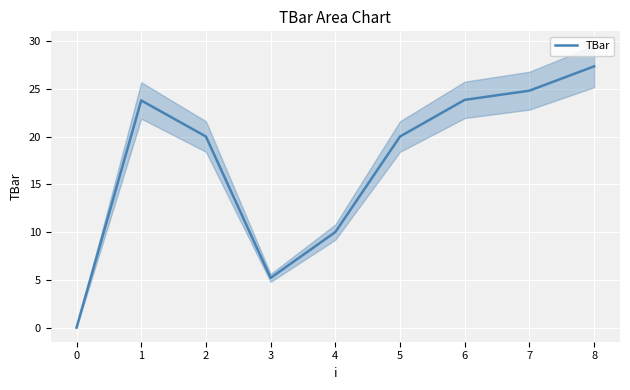

Where is TBar nearest to the value 13?

4